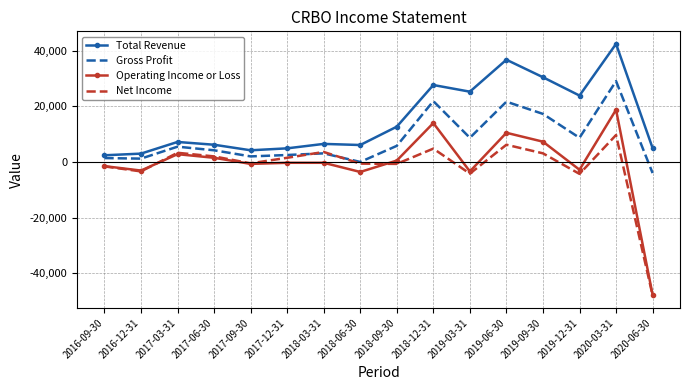

At which category does Operating Income or Loss reach its first local valley?

2016-12-31